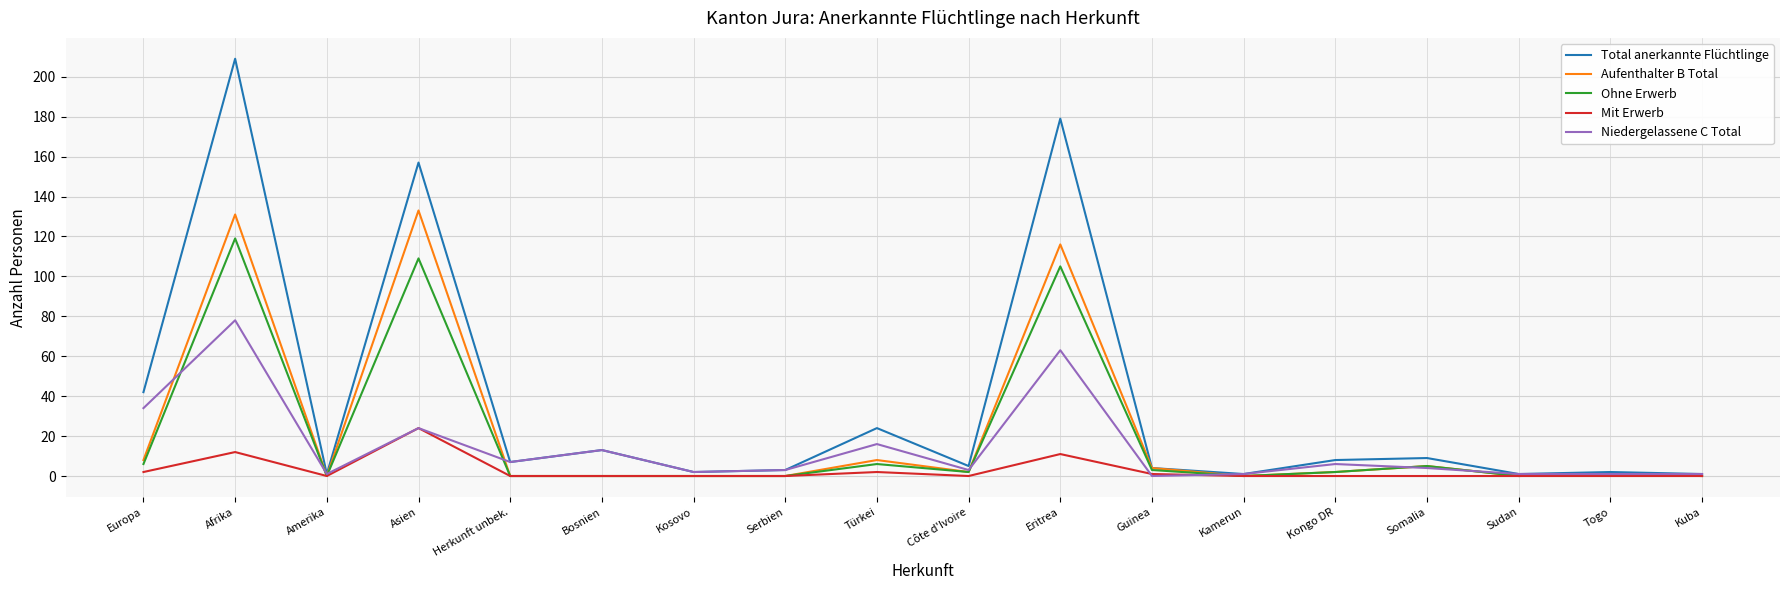

In Niedergelassene C Total, how many points are higher than both neighbors (excluding endpoints)?

6